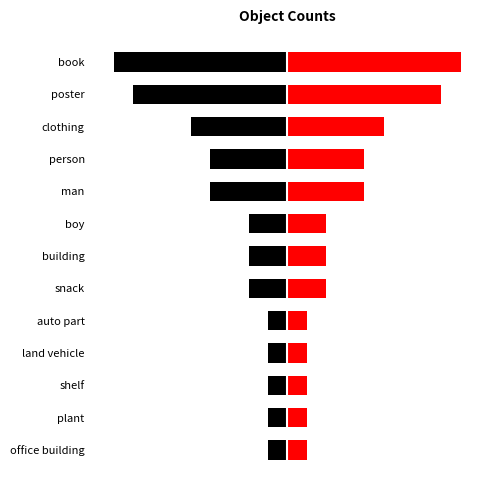

How many groups of bars are there?

13